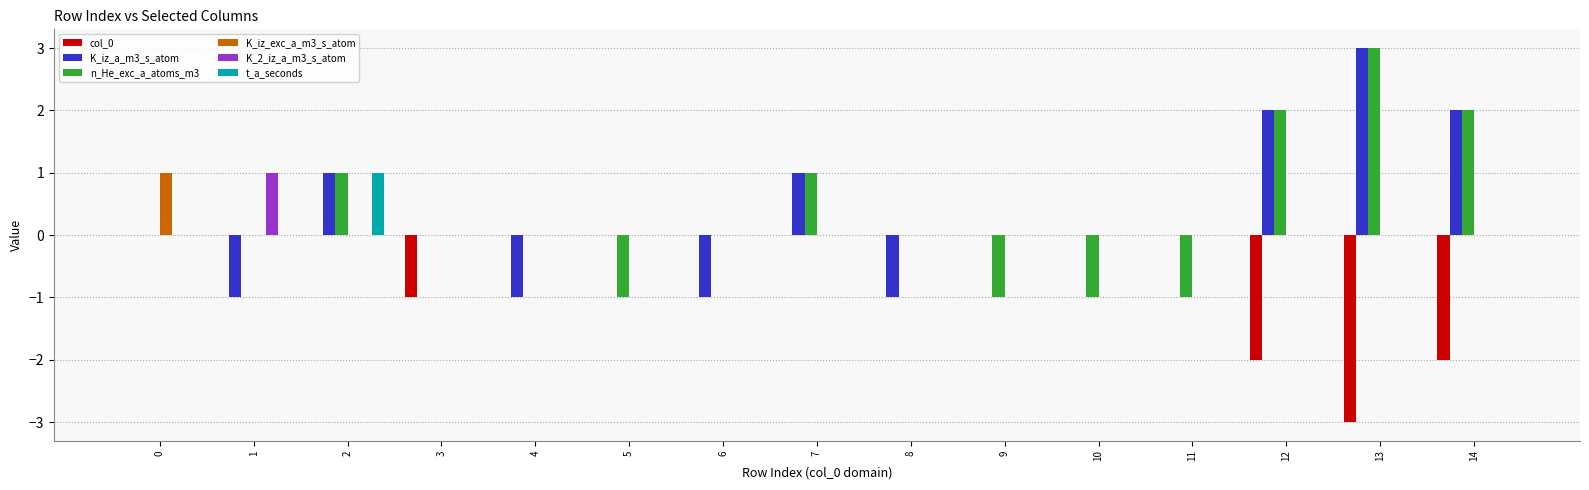

Are the bars horizontal?

No